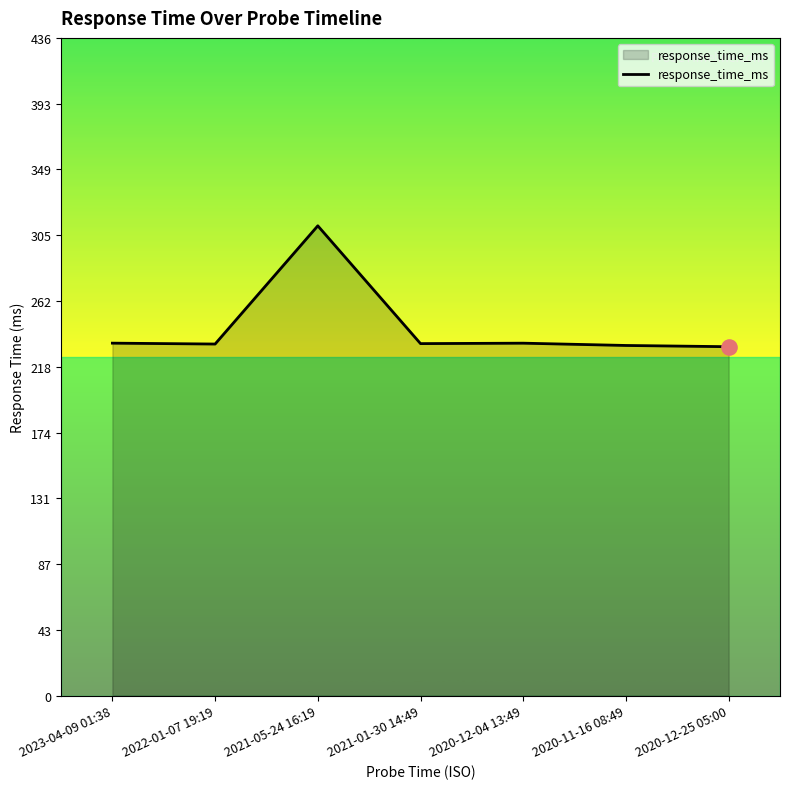

What is the ratio of the value at 2020-12-25 05:00 to the value at 2021-05-24 16:19?

0.7